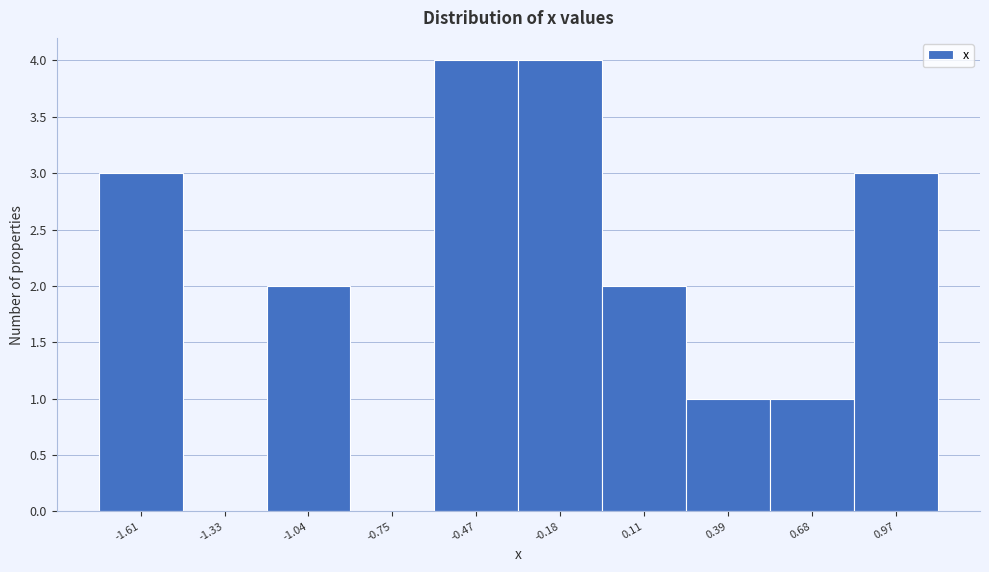

Reading left to right, transcribe all the data shown in this chart.

-1.61=3	-1.33=0	-1.04=2	-0.75=0	-0.47=4	-0.18=4	0.11=2	0.39=1	0.68=1	0.97=3